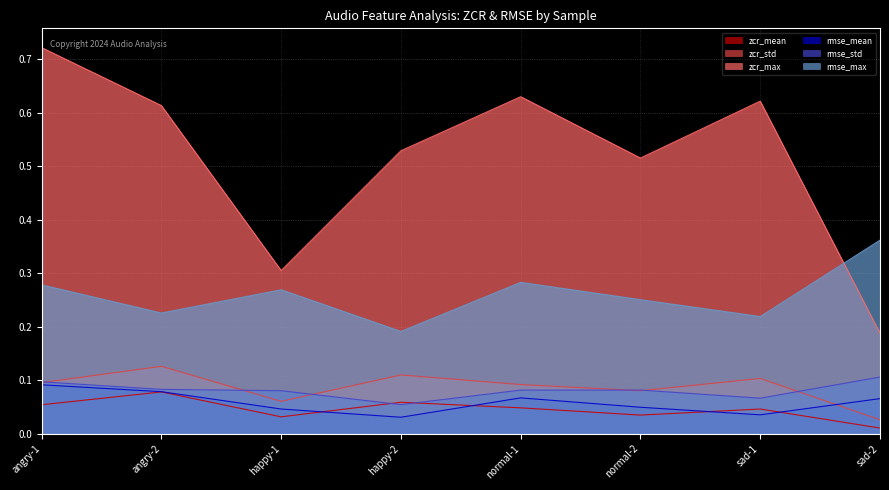

True or false: rmse_mean and rmse_max intersect in this chart.

False